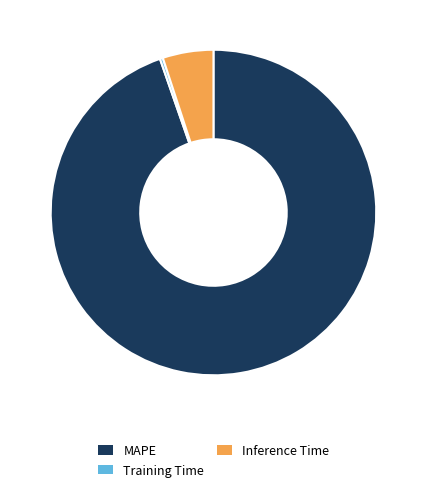

Is the sum of MAPE and Inference Time greater than half?

Yes